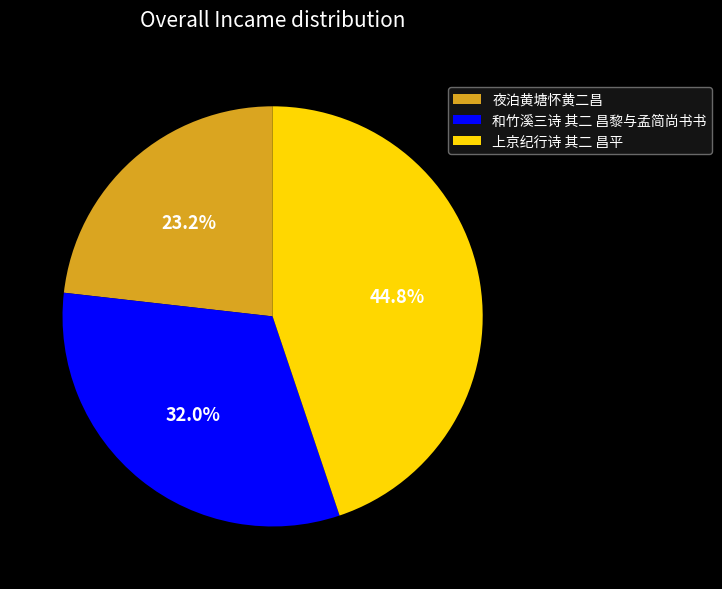

How many slices are in this pie chart?

3